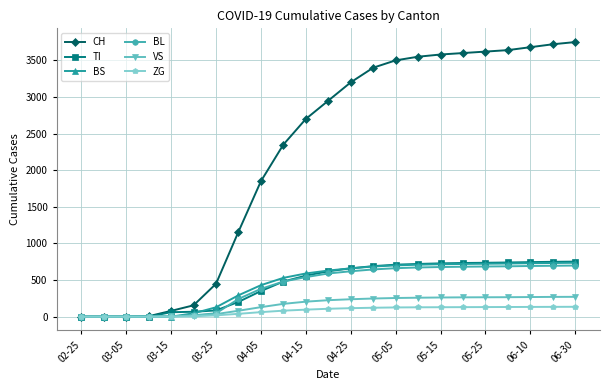

Which series has the largest total across all categories?

CH